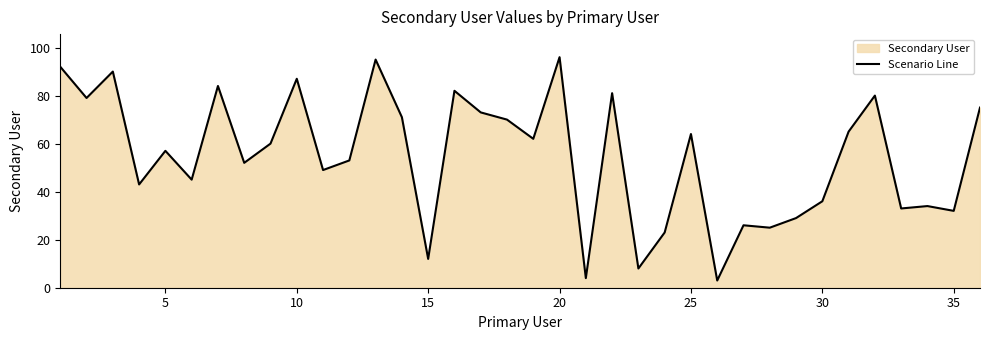

What is the change in value from 20 to 35?

-64